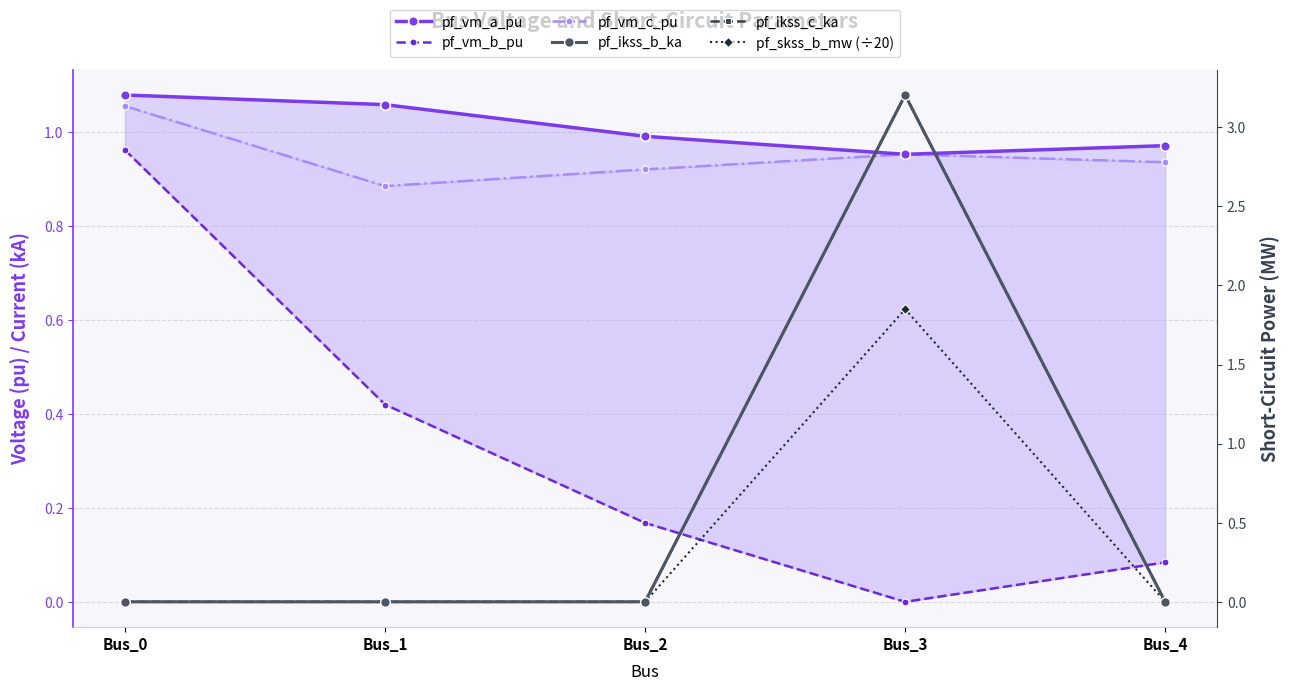

Which has a higher value, Bus_4 or Bus_3?

Bus_4